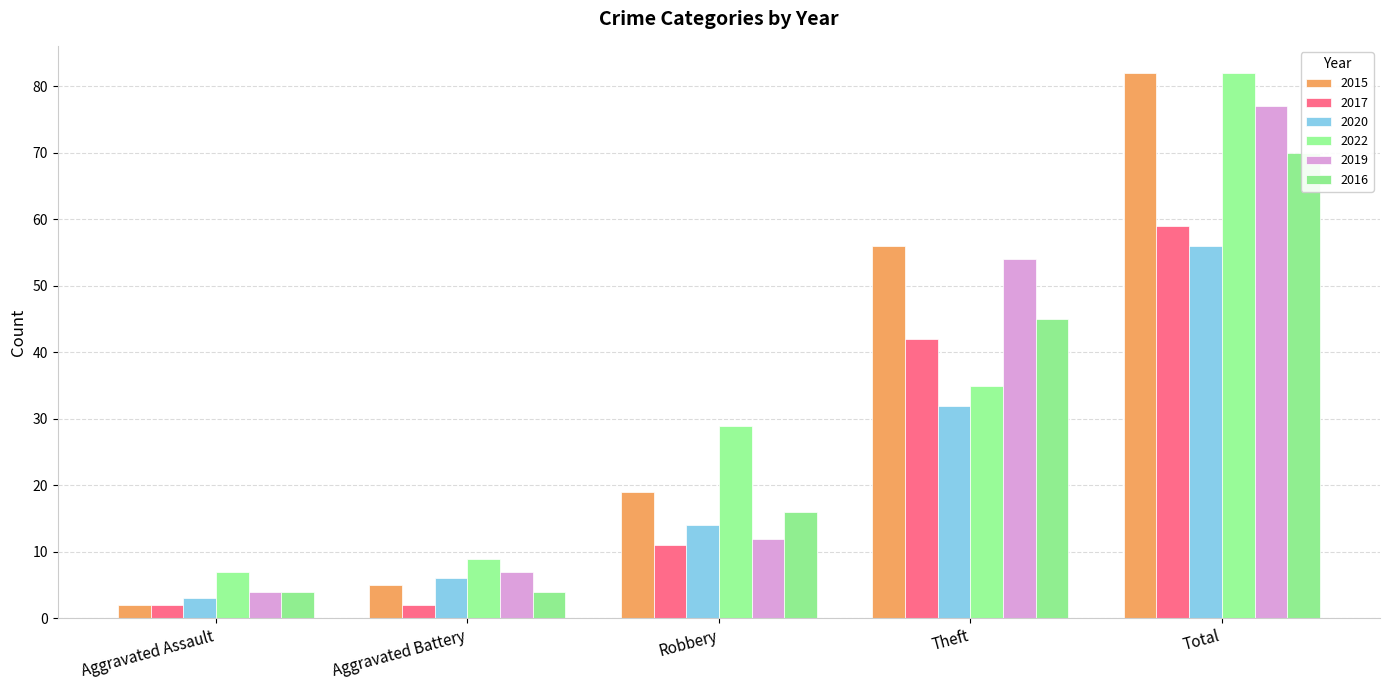

What is the sum of the 2019 values at Theft and Total?

131